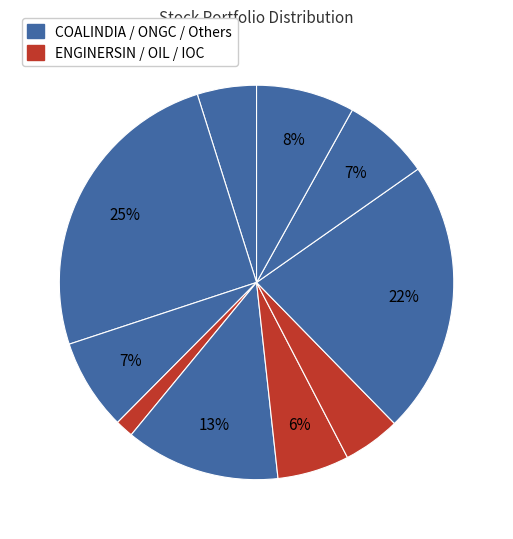

How many slices are in this pie chart?

10